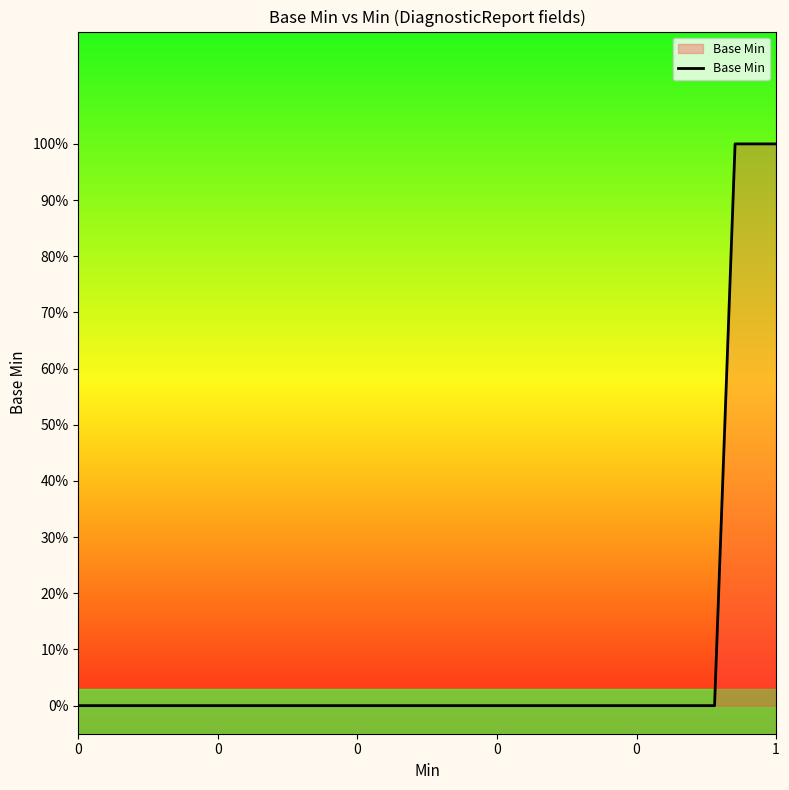

How many series are shown in this chart?

1